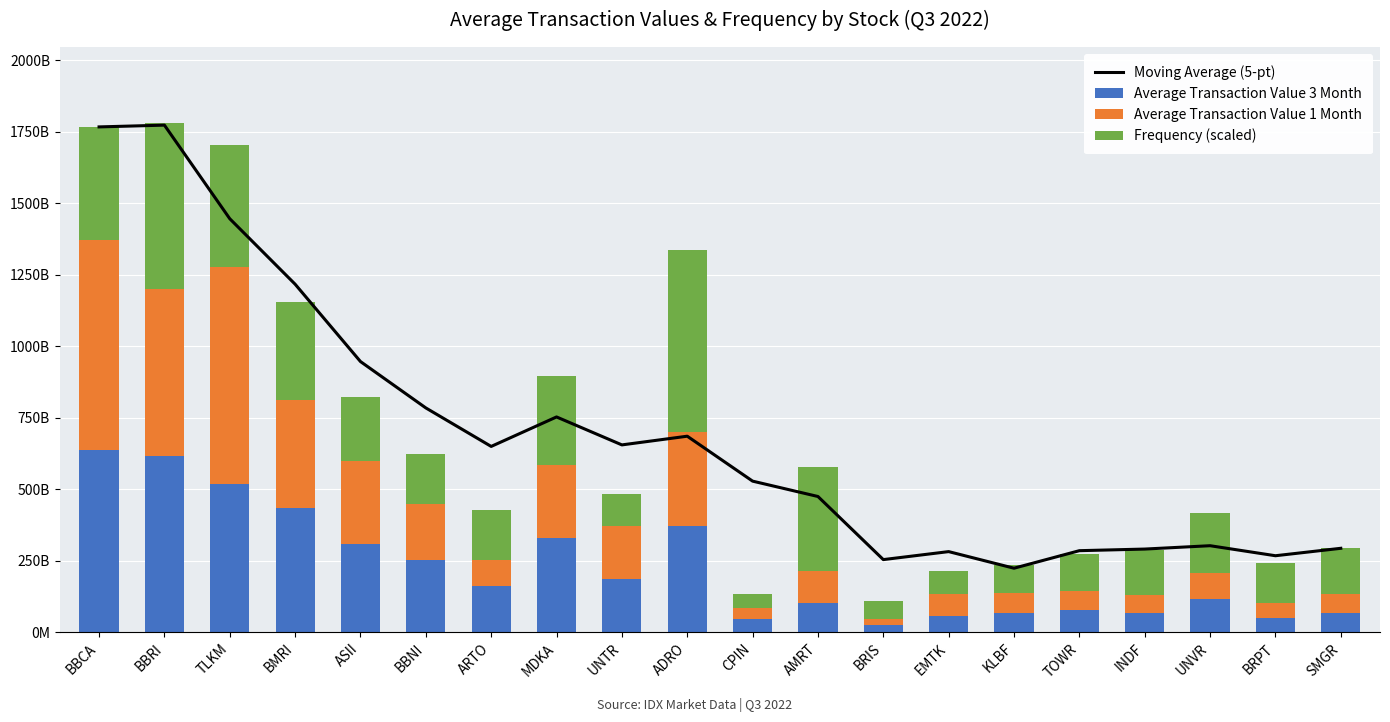

Reading left to right, list all the values displayed in this chart.

Moving Average (5-pt): BBCA=1767326248885.3	BBRI=1773539252453.8	TLKM=1446329608778.2	BMRI=1217451633980.8	ASII=947021746106.8	BBNI=784905045142.1	ARTO=650315894447.5	MDKA=753386704859.1	UNTR=655652734952.8	ADRO=686063023788.2	CPIN=528987546505.5	AMRT=475269349266.4	BRIS=254660990306.5	EMTK=282607408913.6	KLBF=224561352135.7	TOWR=285865074879.0	INDF=291509231120.8	UNVR=303229463461.6	BRPT=268190089216.6	SMGR=294179165750.4
Average Transaction Value 3 Month: BBCA=637181454801.6	BBRI=615811632730.2	TLKM=517408432079.4	BMRI=433835078214.3	ASII=309688562500.0	BBNI=251852839682.5	ARTO=163402563333.3	MDKA=331310144333.3	UNTR=188238061666.7	ADRO=371568703444.4	CPIN=48511992127.0	AMRT=101439652166.7	BRIS=27244181507.9	EMTK=59242967087.3	KLBF=68291329381.0	TOWR=80070872230.2	INDF=69515645793.7	UNVR=115895368674.6	BRPT=49092955531.7	SMGR=68734264801.6
Average Transaction Value 1 Month: BBCA=733180714750.0	BBRI=584990684450.0	TLKM=759147781250.0	BMRI=379419147000.0	ASII=288965195250.0	BBNI=197708681750.0	ARTO=90495476250.0	MDKA=253072145350.0	UNTR=183676779500.0	ADRO=329869640600.0	CPIN=37420725375.0	AMRT=113616034800.0	BRIS=19797286625.0	EMTK=76512378075.0	KLBF=68342586075.0	TOWR=64663678450.0	INDF=61545001625.0	UNVR=93521090950.0	BRPT=53517380650.0	SMGR=65794869375.0
Frequency (scaled): BBCA=396964079333.7	BBRI=578949938842.1	TLKM=429230607723.7	BMRI=342262745928.2	ASII=224611989037.9	BBNI=173374853465.7	ARTO=173704777068.8	MDKA=310821026546.1	UNTR=110656376503.1	ADRO=637181454801.6	CPIN=48333807864.4	AMRT=364598573862.8	BRIS=62784461683.2	EMTK=78224886311.5	KLBF=98944088590.6	TOWR=129264067721.9	INDF=158363329521.4	UNVR=206928083908.0	BRPT=139590676501.1	SMGR=159650031573.8